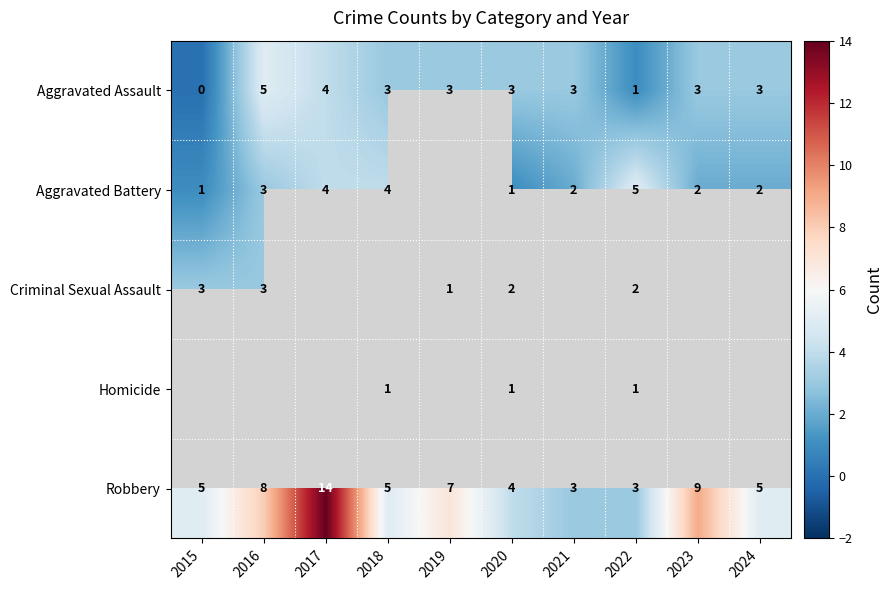

What is the sum of the Aggravated Assault values at 2016 and 2020?

8